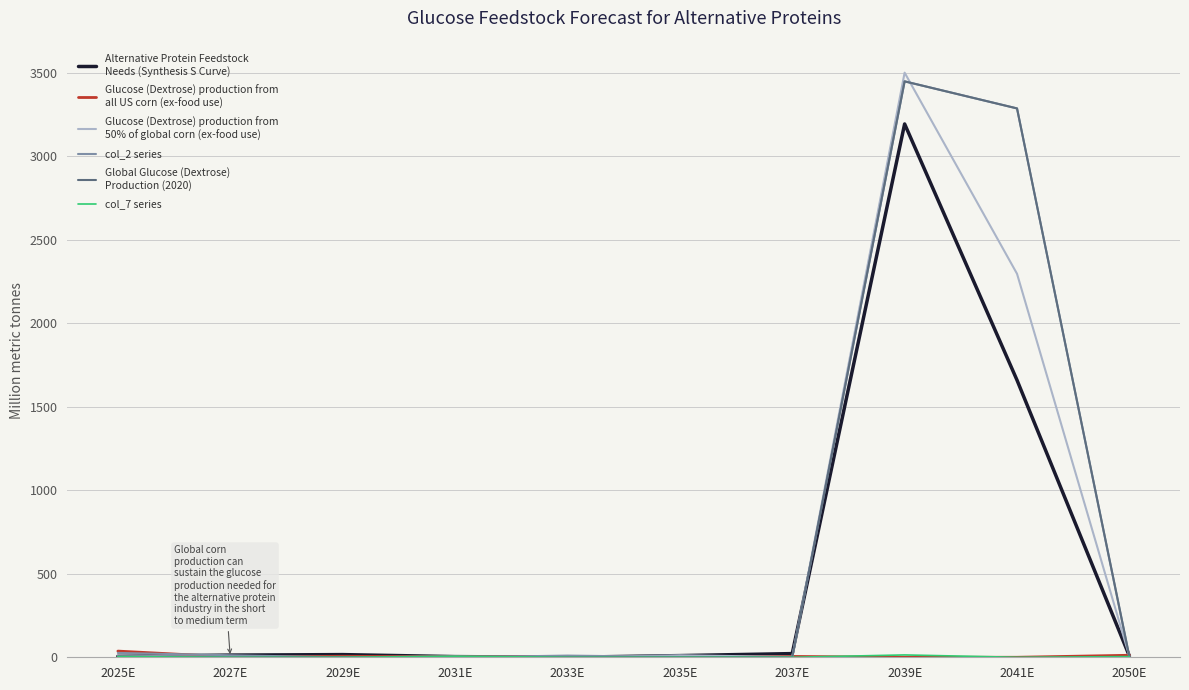

At which category is the sum across all series the highest?

2039E